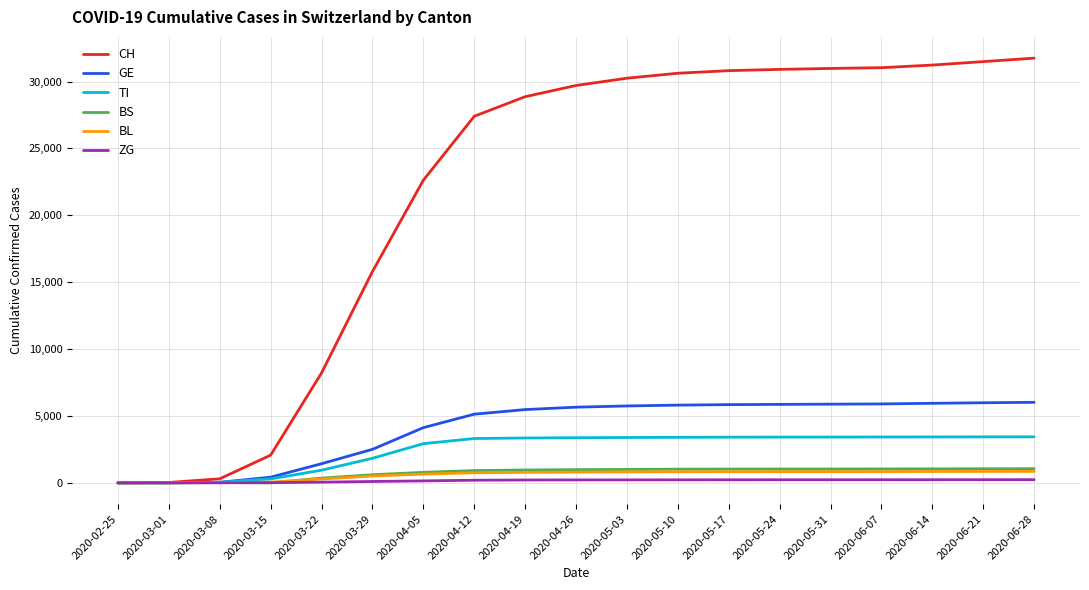

Is the value of BS at 2020-05-24 greater than the value of TI at 2020-04-12?

No